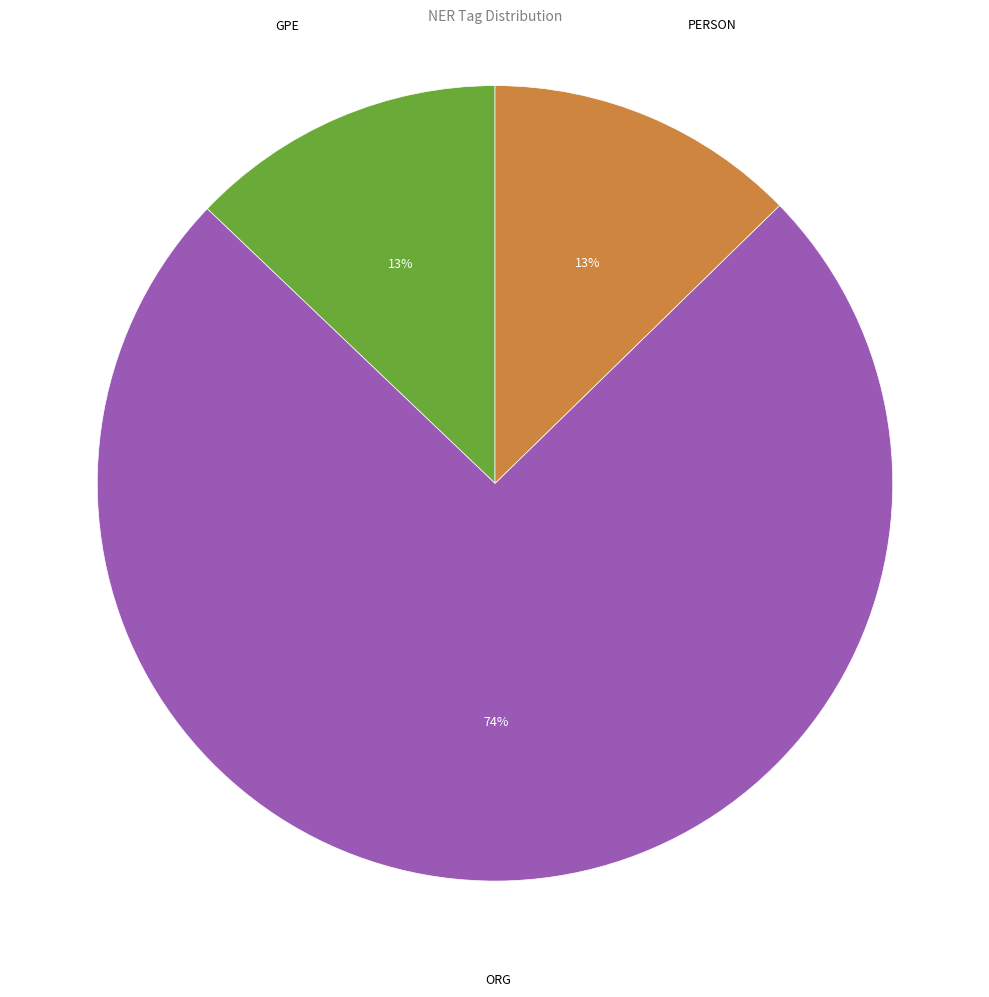

Which slice is the largest?

ORG